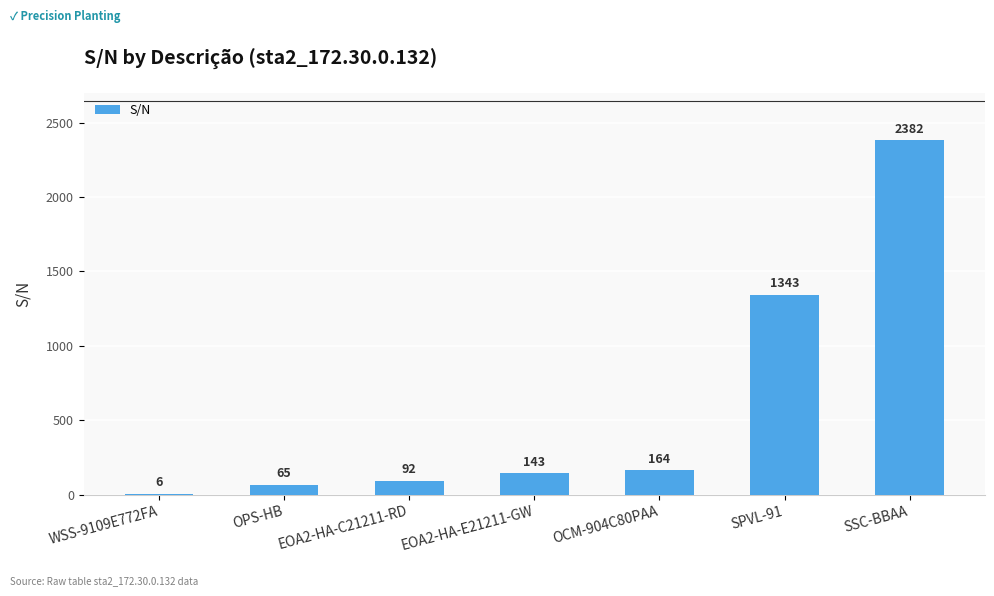

Where is the data nearest to the value 1194?

SPVL-91